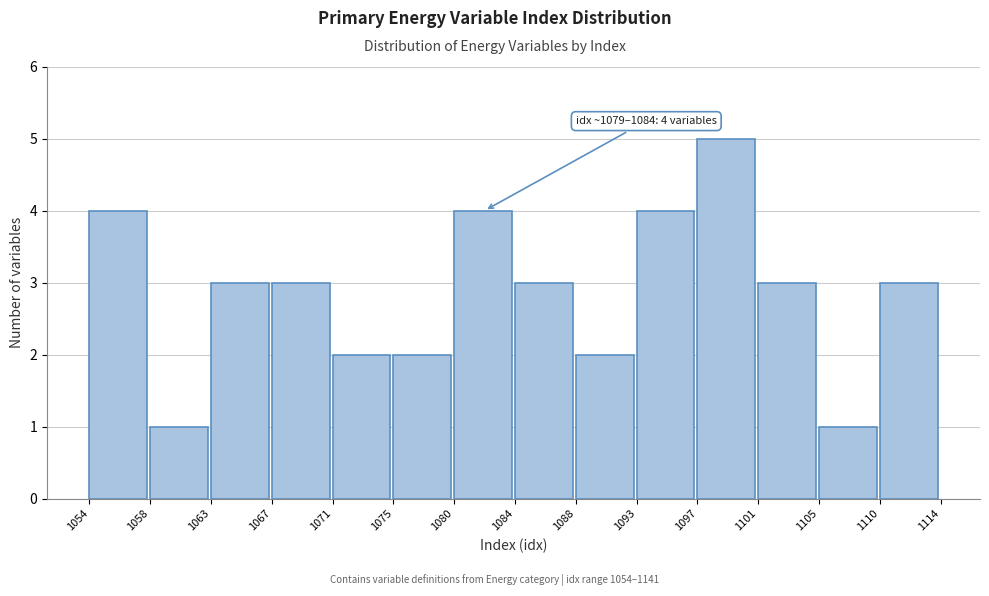

Which range on the x-axis has the tallest bar?

1097 to 1101